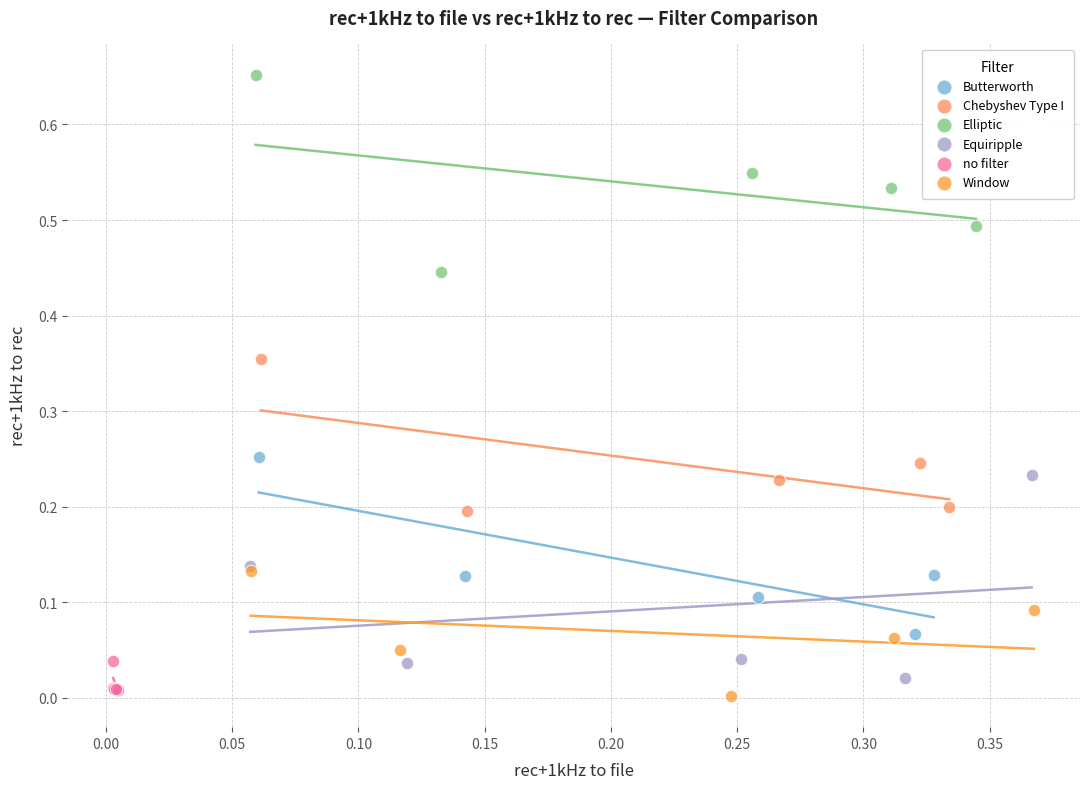

Which series contains the highest Y value?

Elliptic